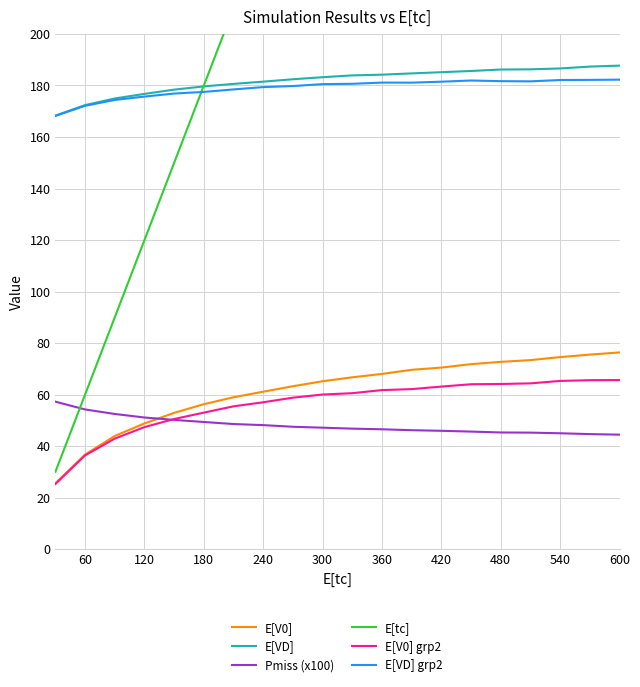

What is the minimum value for E[tc]?

30.0